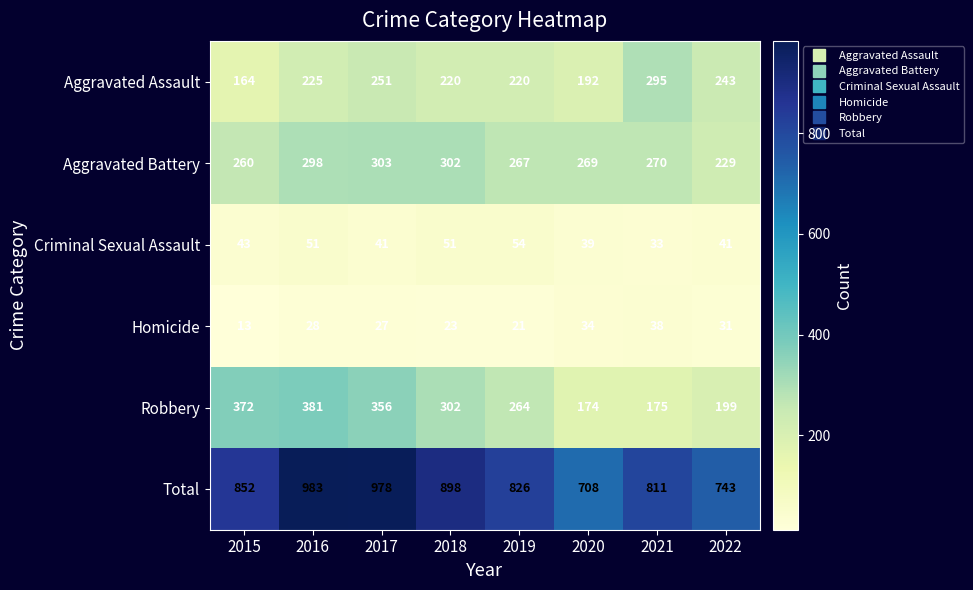

What is the difference between the highest and lowest values at 2021?

778